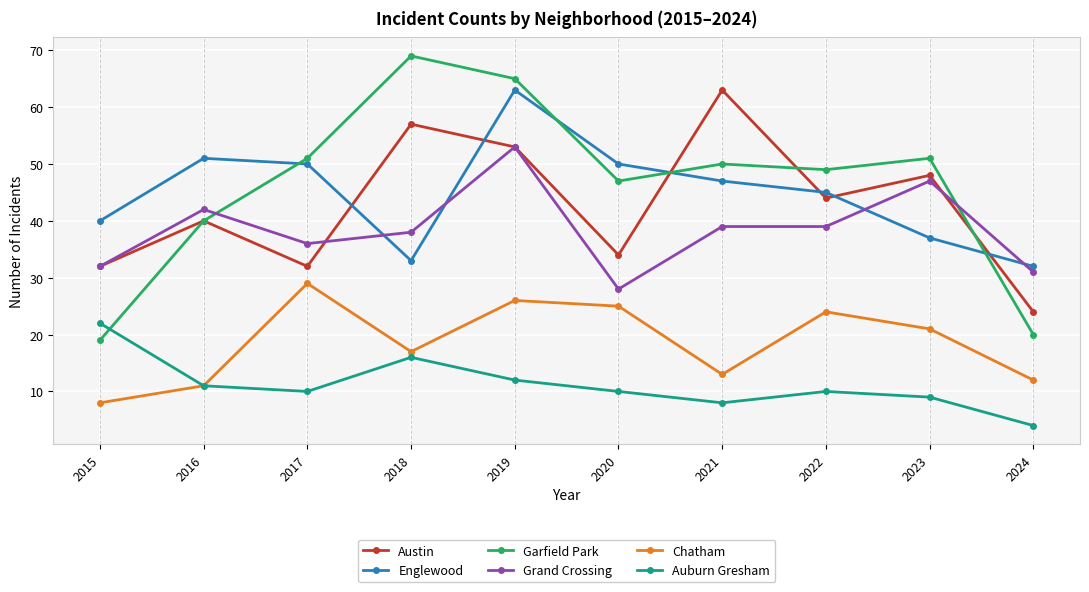

True or false: Grand Crossing and Chatham cross at least once.

False